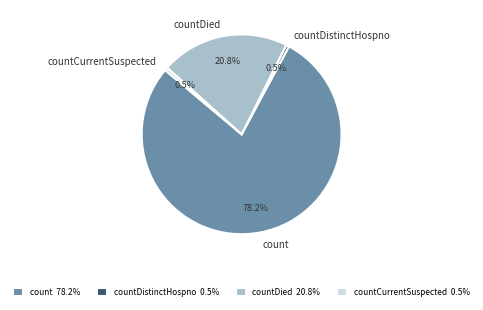

To the nearest percent, what is the average slice percentage?

25%